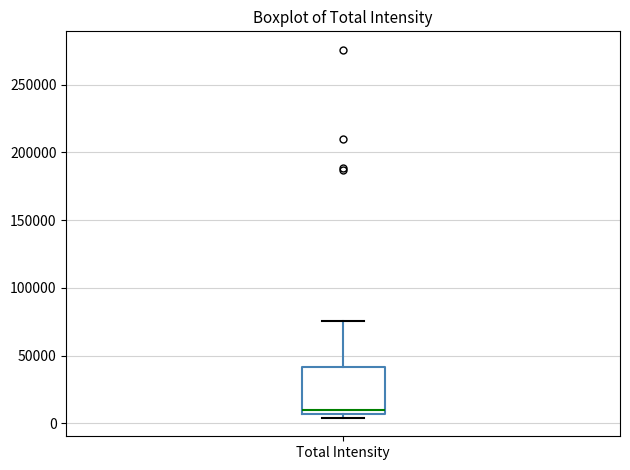

Read this box plot against the y-axis: the position of the median line, the range covered by the box, and the ends of both whiskers. The values are not printed on the chart, so give them approximately, as read against the axis.

median 10000, box 5000 to 40000, whiskers 5000 (just below the box's lower edge) to 75000